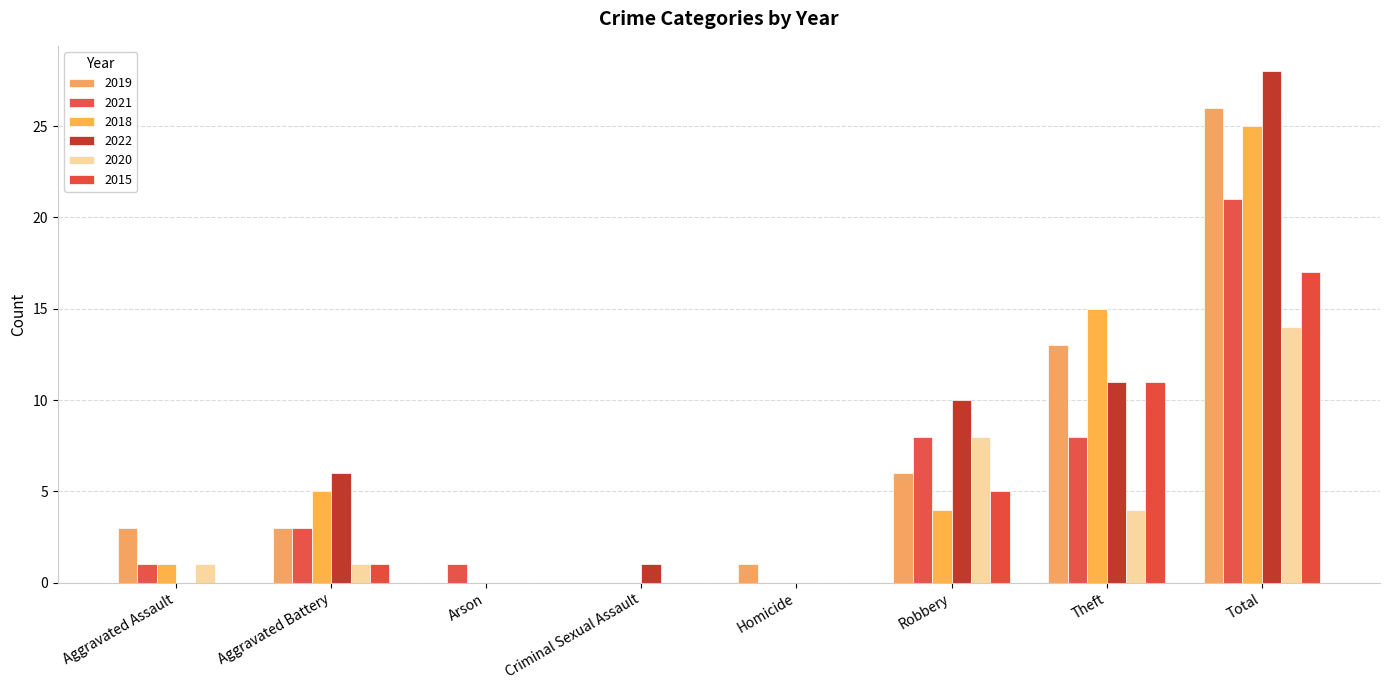

Which series has the largest total across all categories?

2022